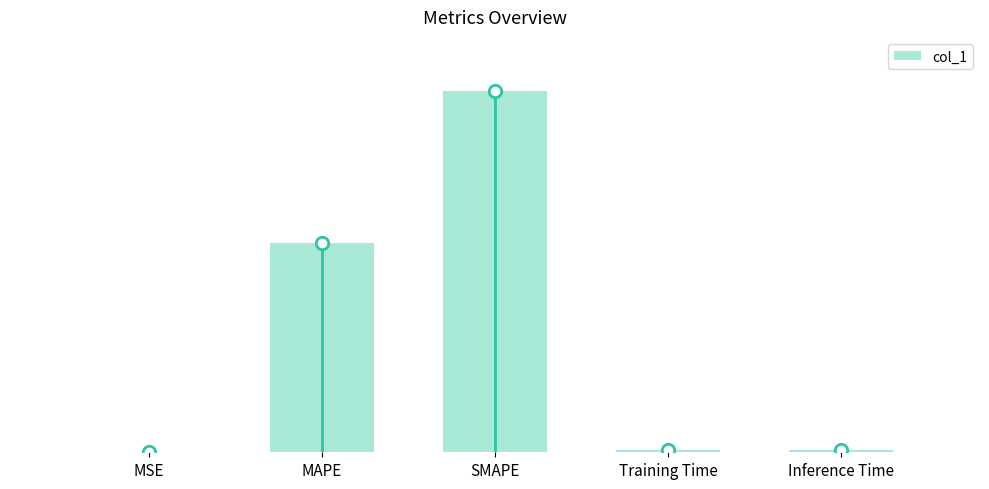

What is the change in value from MAPE to Training Time?

-83.4